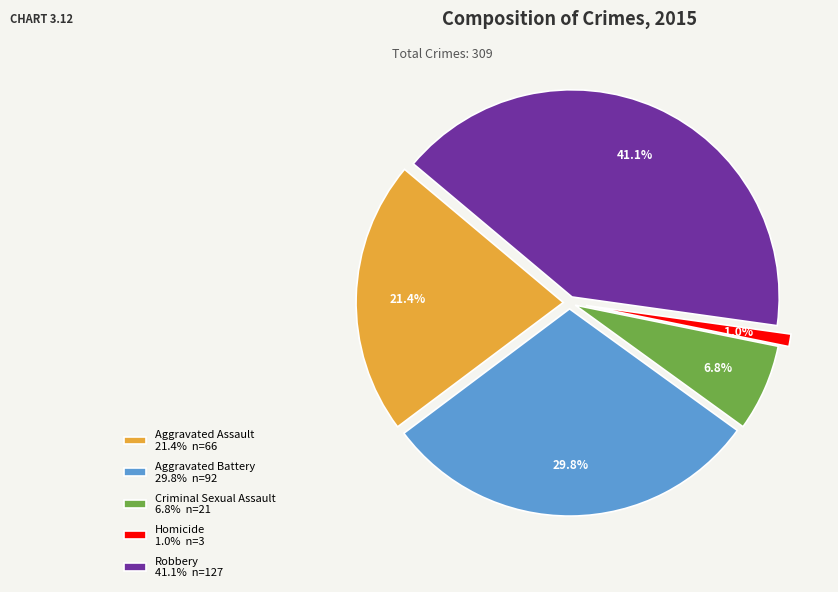

To the nearest percent, what is the difference between the Robbery and Criminal Sexual Assault slice percentages?

34%